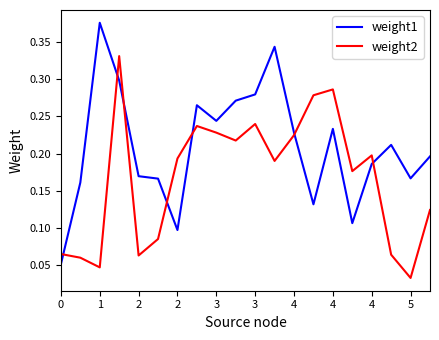

True or false: weight1 and weight2 cross at least once.

True